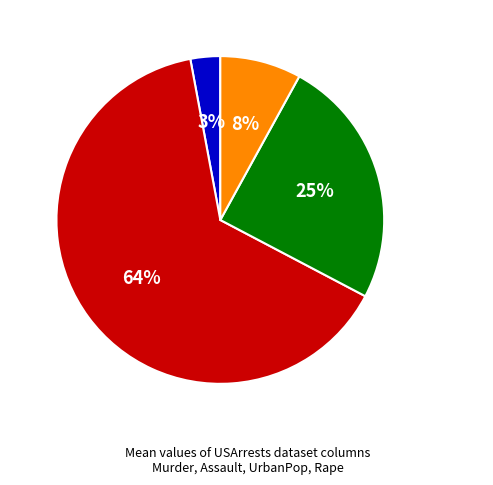

Is the sum of Assault and UrbanPop greater than half?

Yes